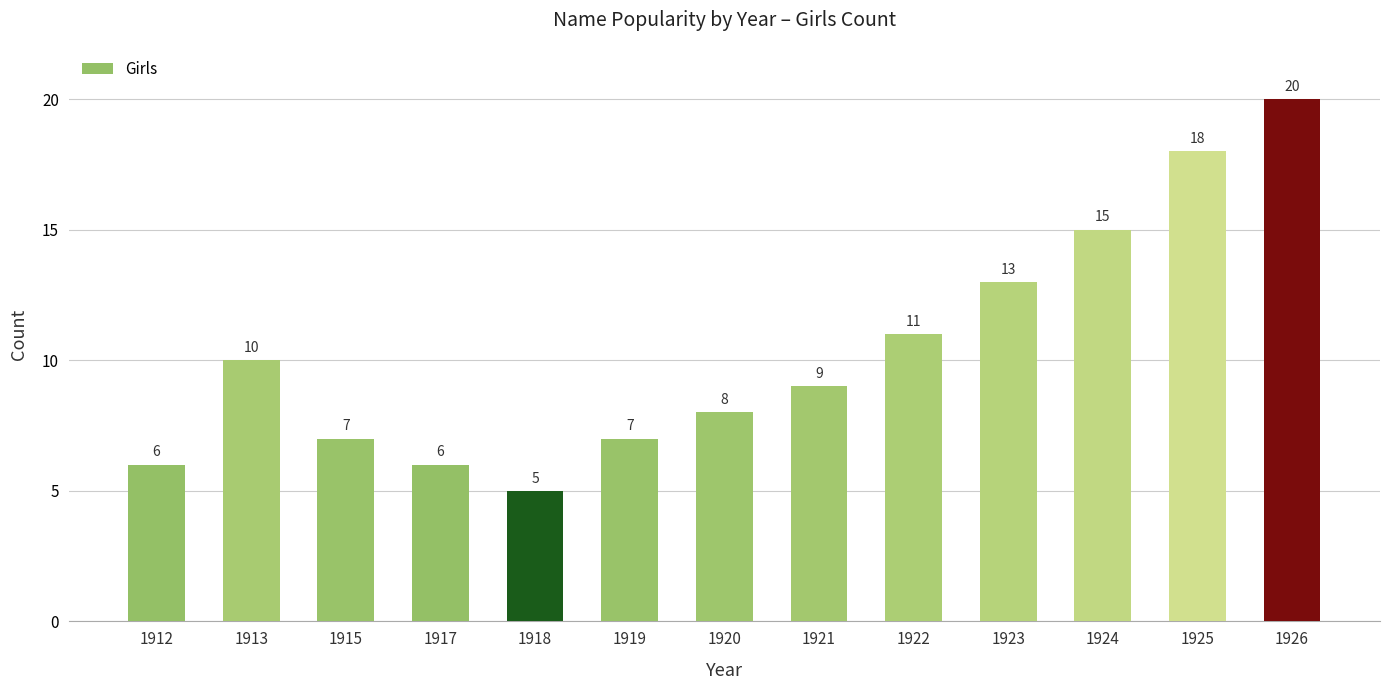

What is the change in value from 1921 to 1925?

+9